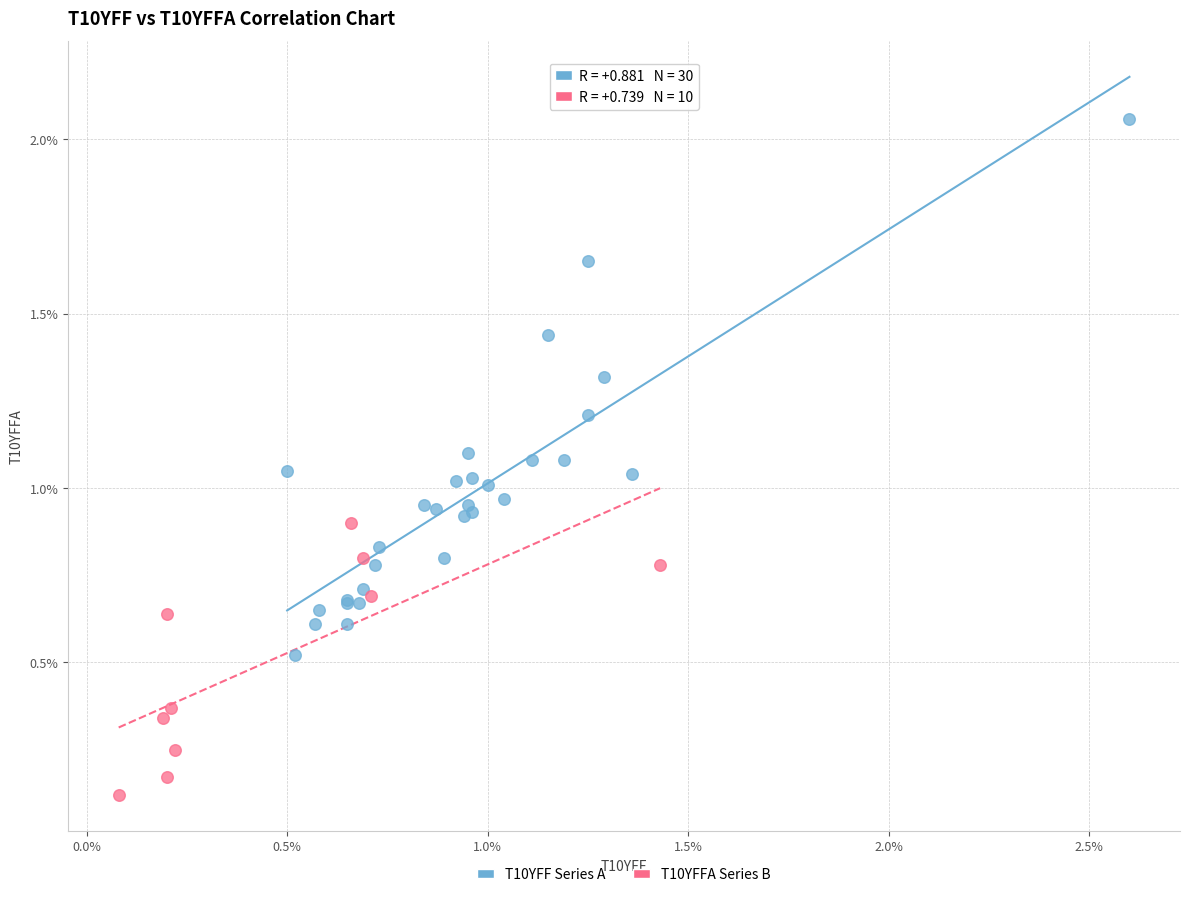

Which series contains the highest Y value?

T10YFF Series A